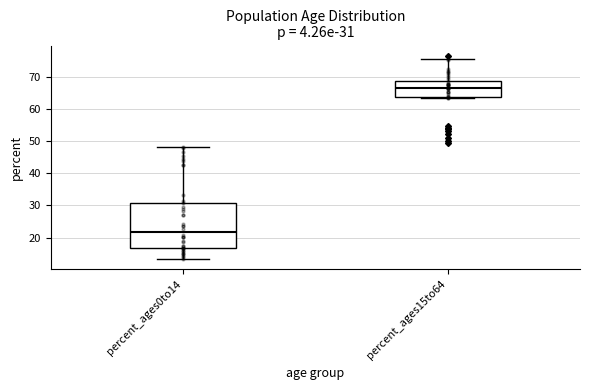

Comparing the boxes themselves (not the whiskers), which one is the tallest?

percent_ages0to14